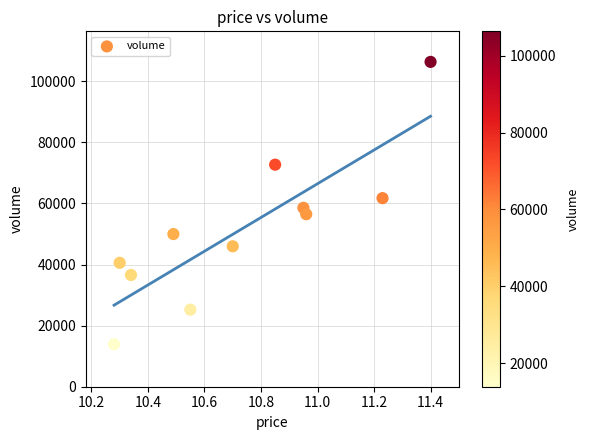

What is the average Y value?

51628